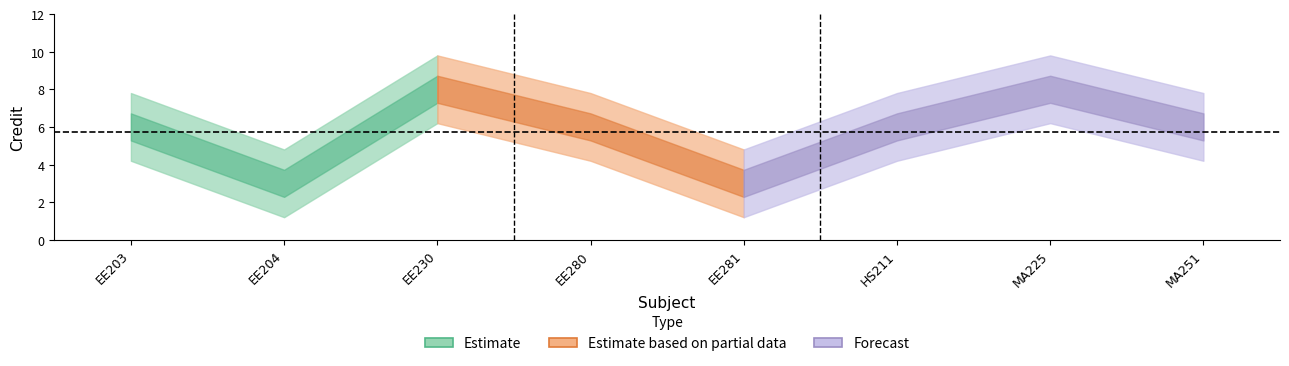

Count the number of values greater than 6.

2